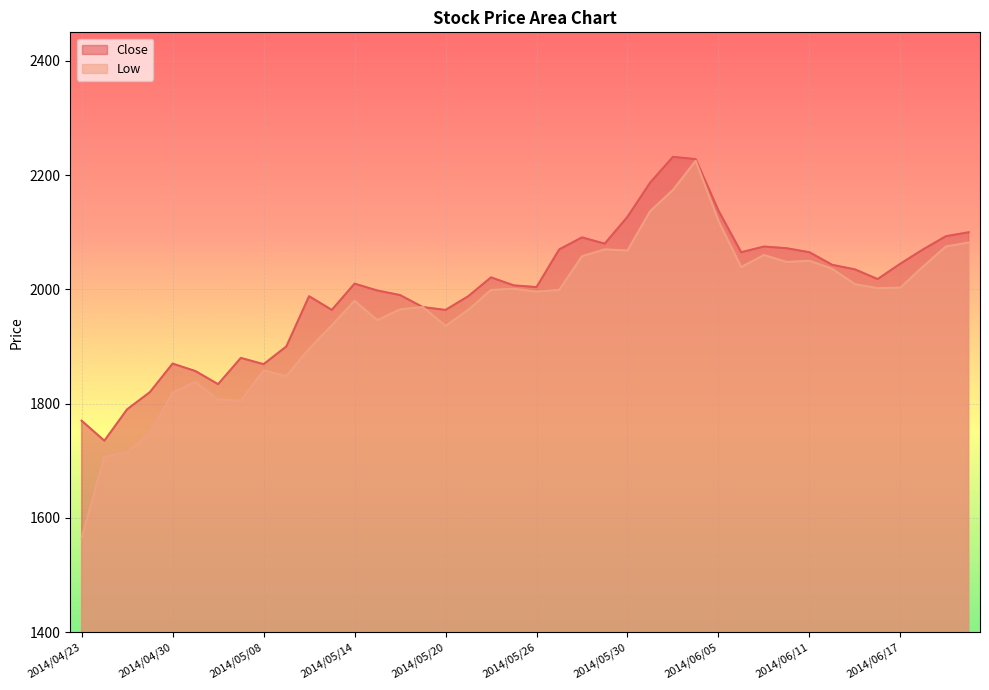

True or false: Close and Low intersect in this chart.

False